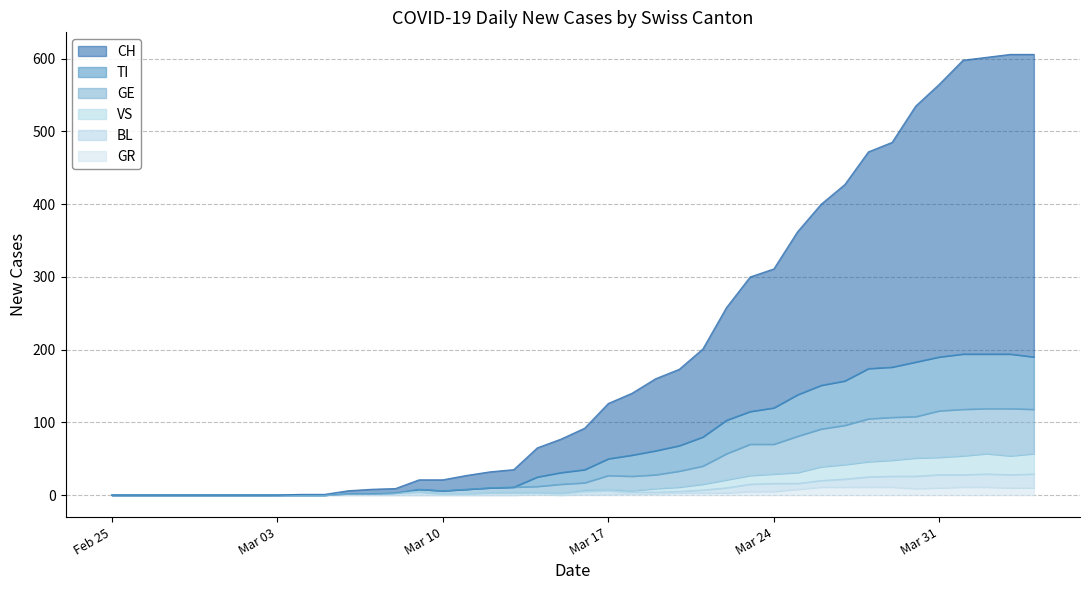

At Feb 25, list the series in order from smallest to largest.

CH, TI, GE, VS, BL, GR